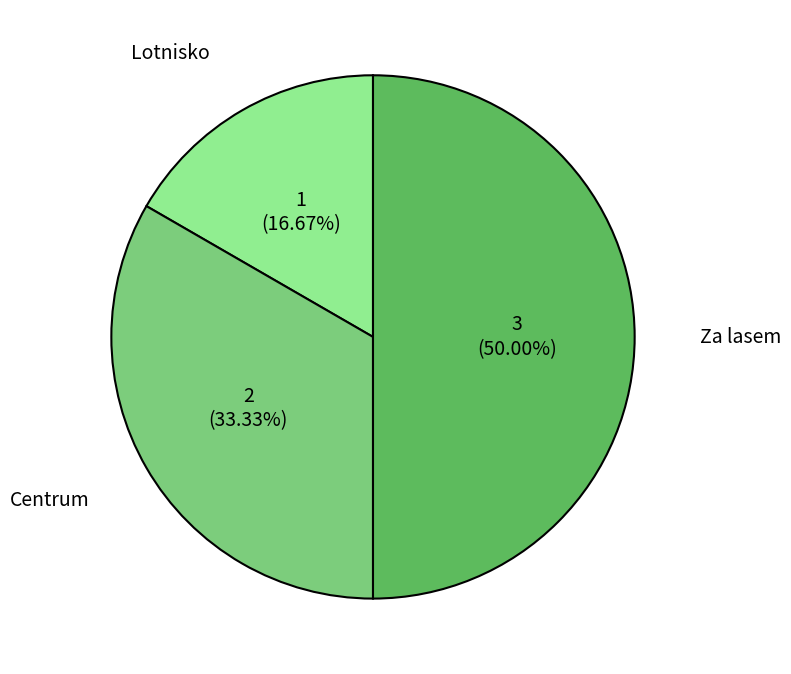

Approximately how many times larger is the value at Za lasem compared to Lotnisko?

3.0